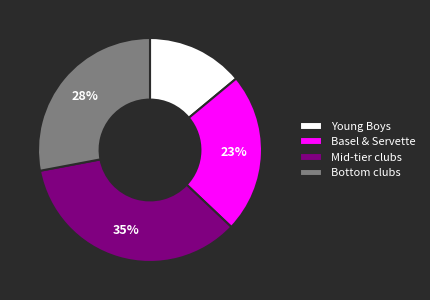

What is the smallest slice in the pie chart?

Young Boys